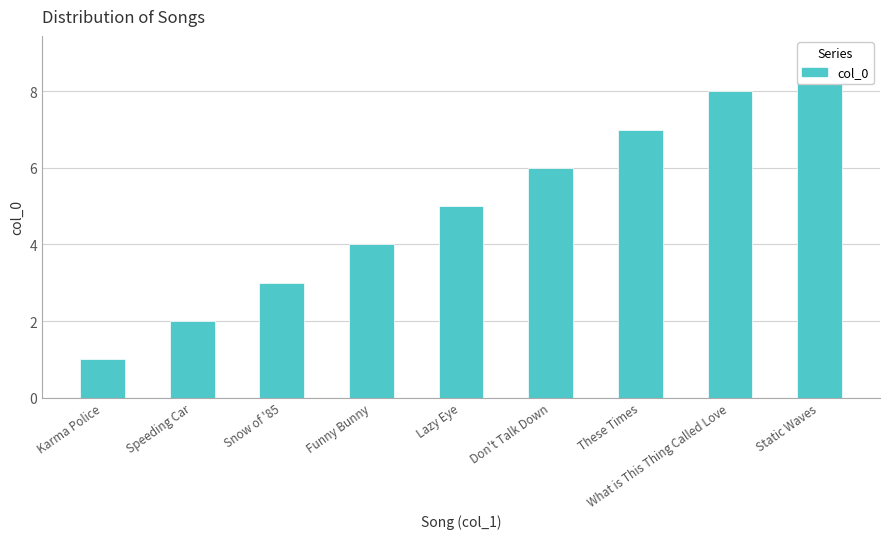

What is the sum of all values?

45